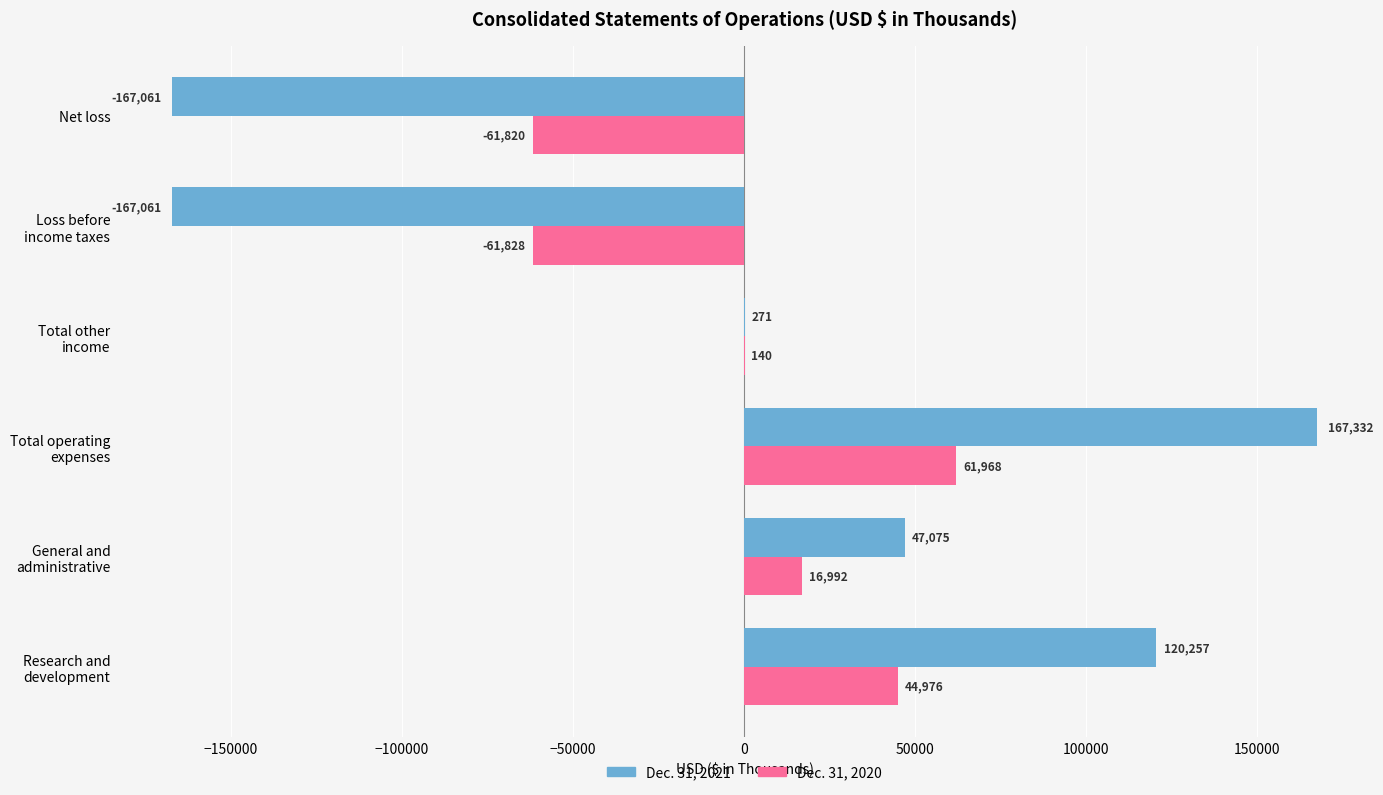

What is the maximum value for Dec. 31, 2020?

61968